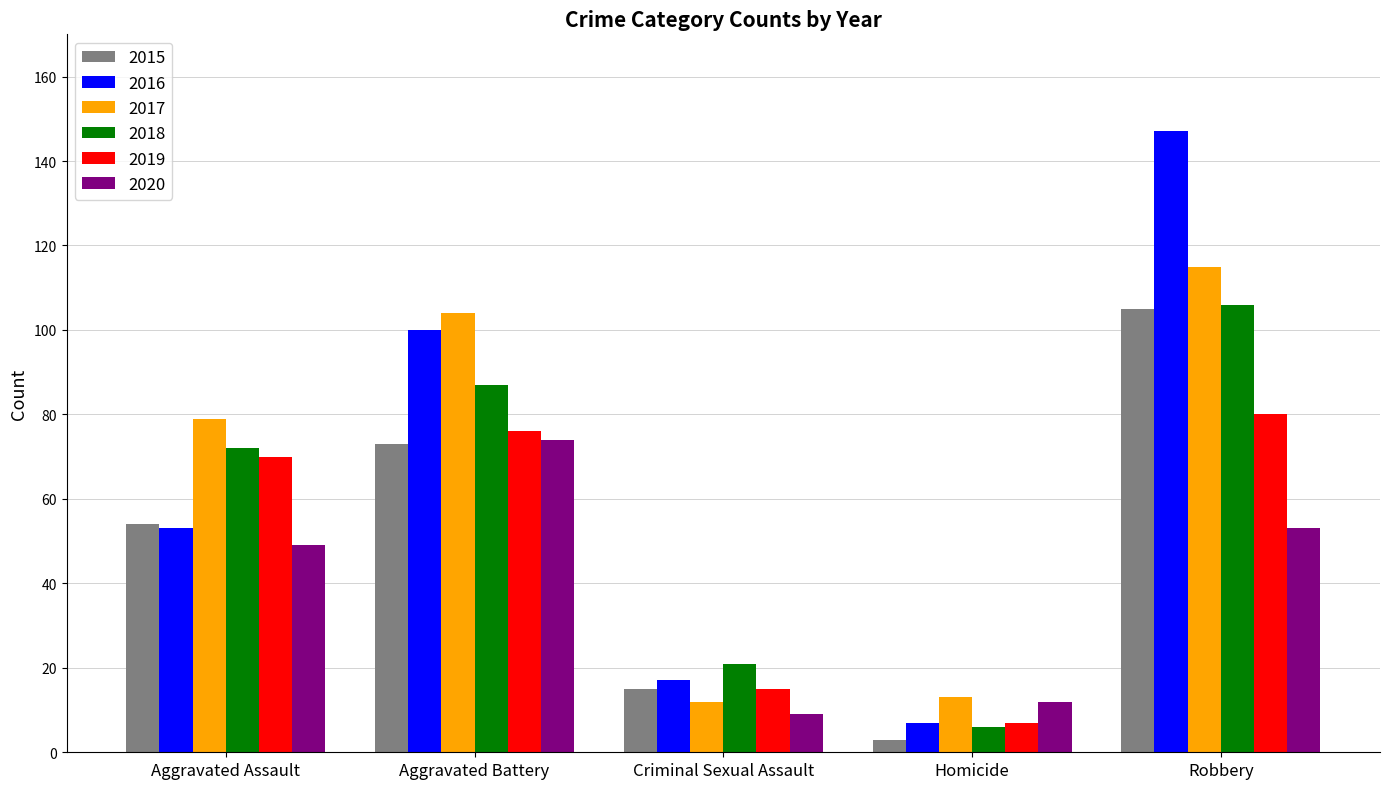

Is the value of 2017 at Aggravated Assault greater than the value of 2020 at Aggravated Assault?

Yes